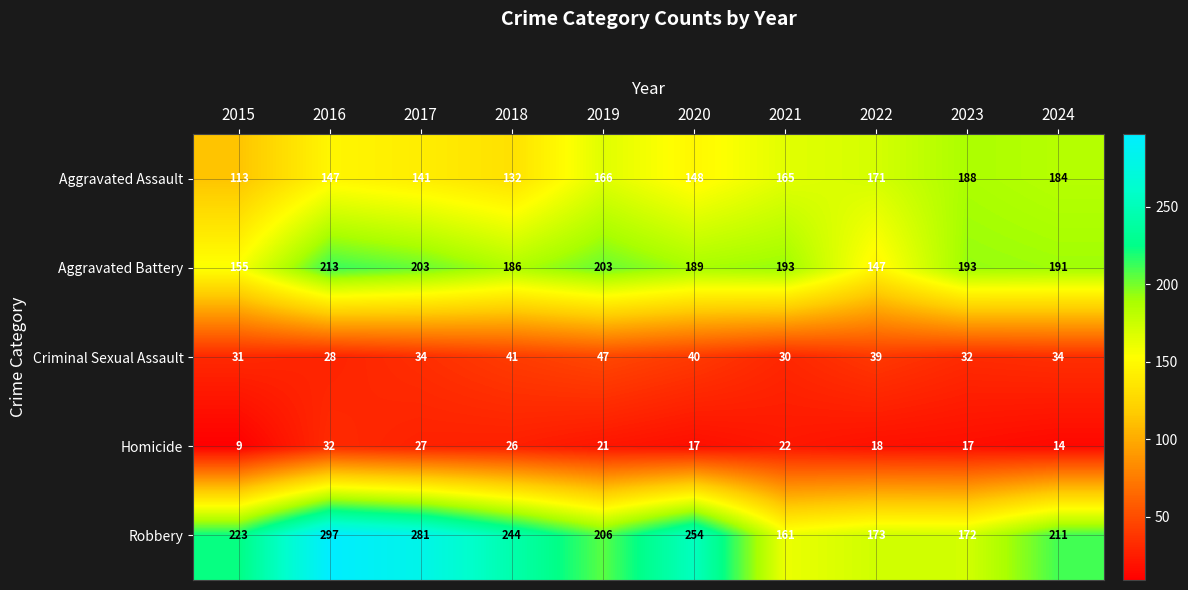

How many series are shown in this chart?

5